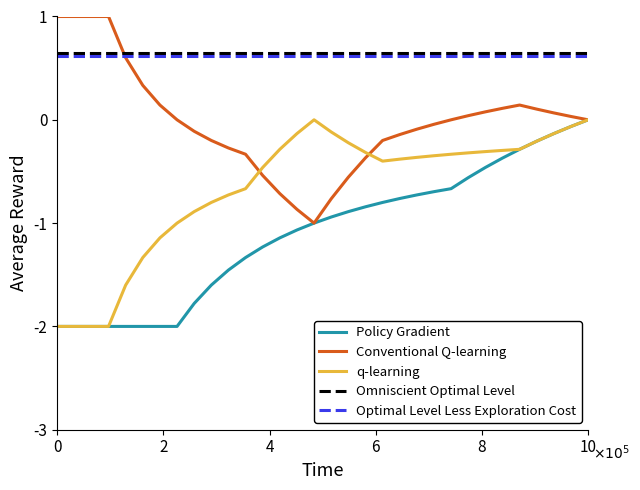

True or false: q-learning and Omniscient Optimal Level intersect in this chart.

False